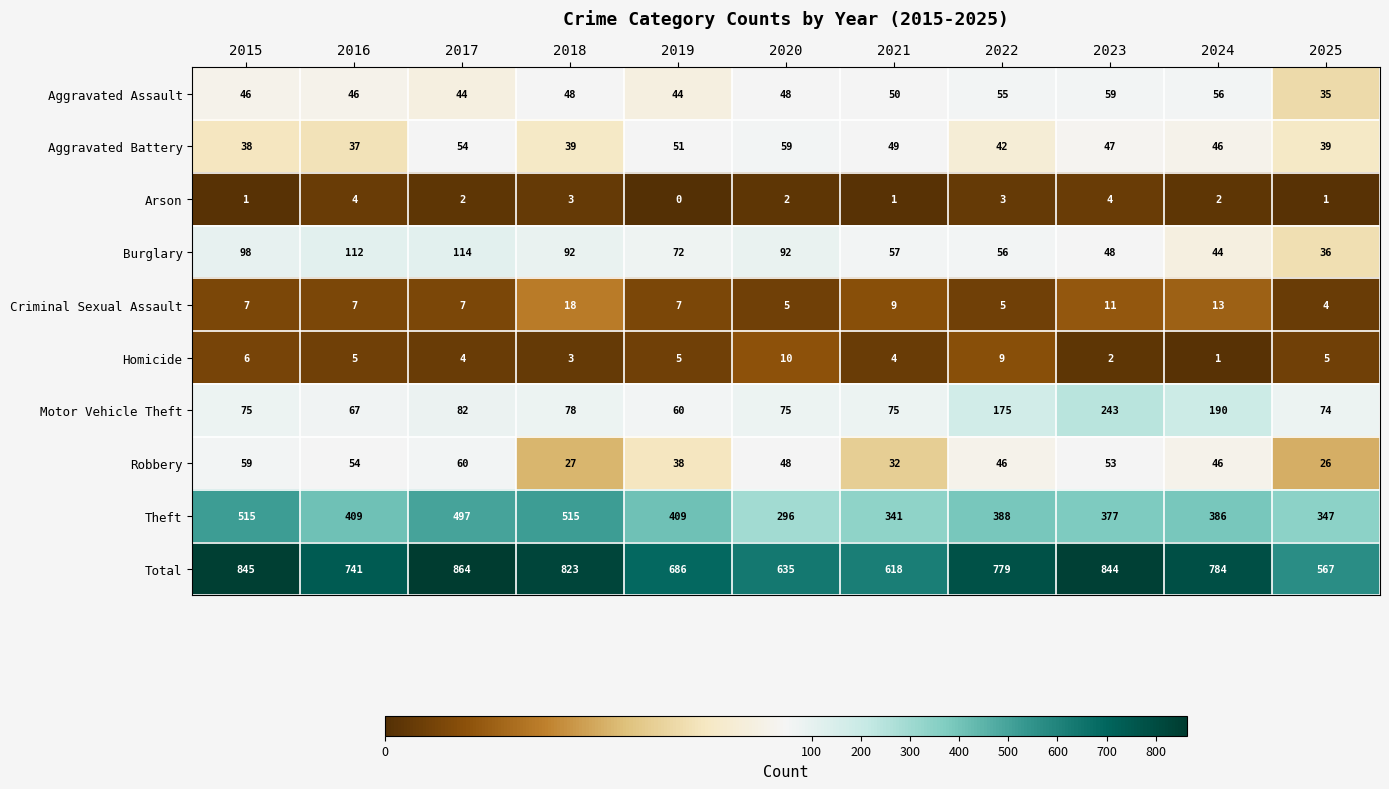

What is the average value of the Homicide series?

5